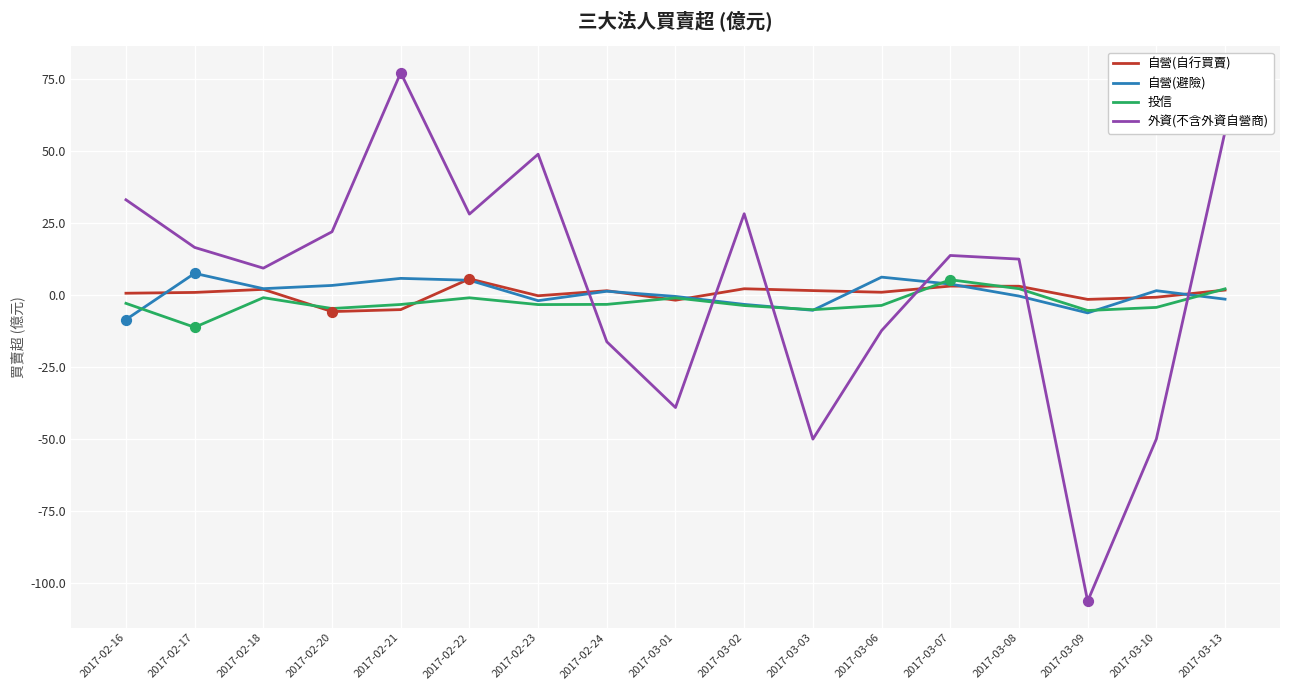

Is the value of 投信 at 2017-03-09 greater than the value of 自營(自行買賣) at 2017-02-18?

No